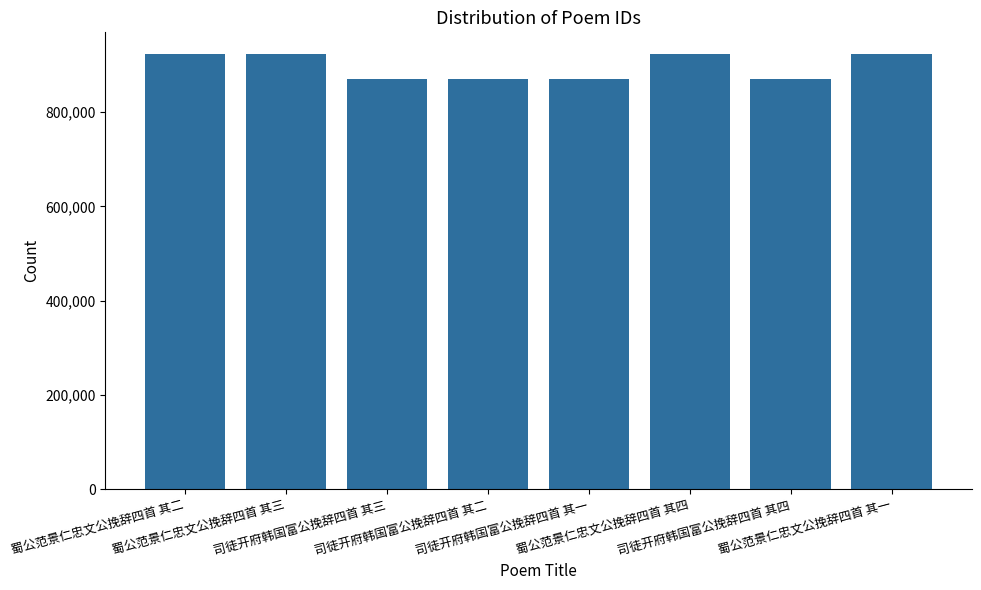

Is it true that the value at 司徒开府韩国富公挽辞四首 其三 is 1236526?

False